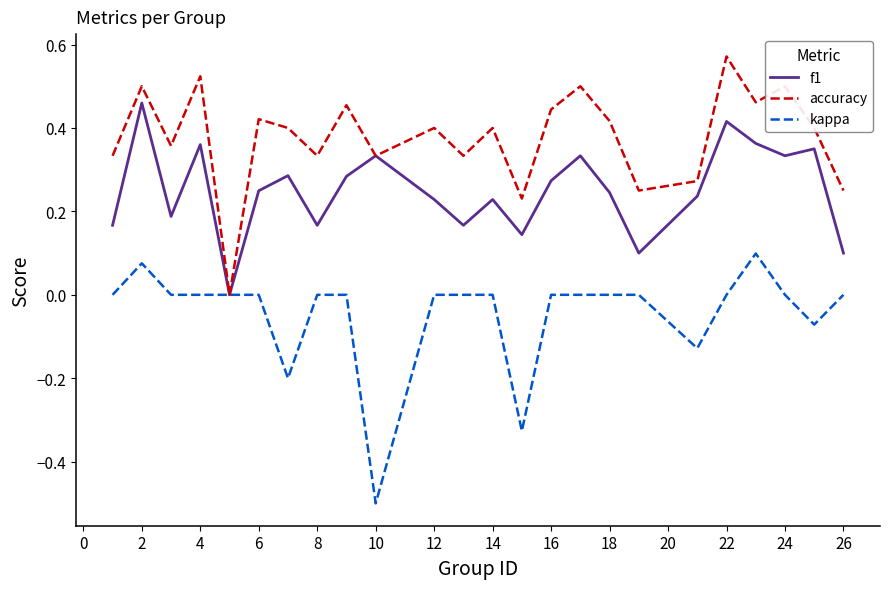

Rank the series by their average value, from highest to lowest.

accuracy, f1, kappa